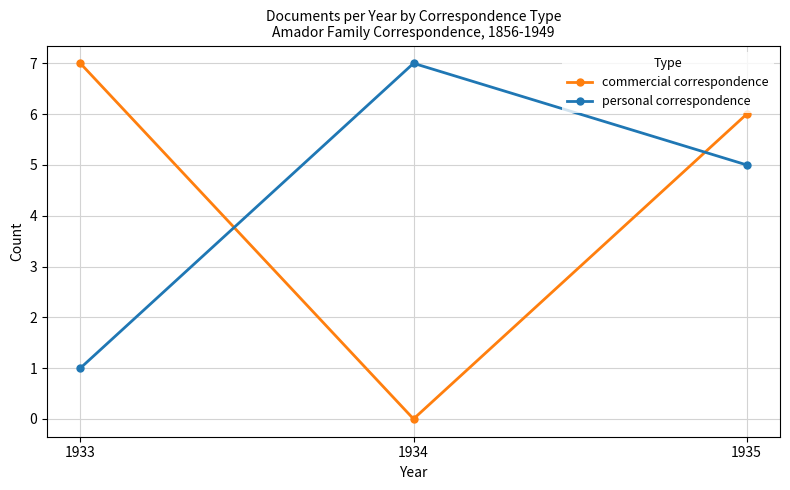

How many series are shown in this chart?

2